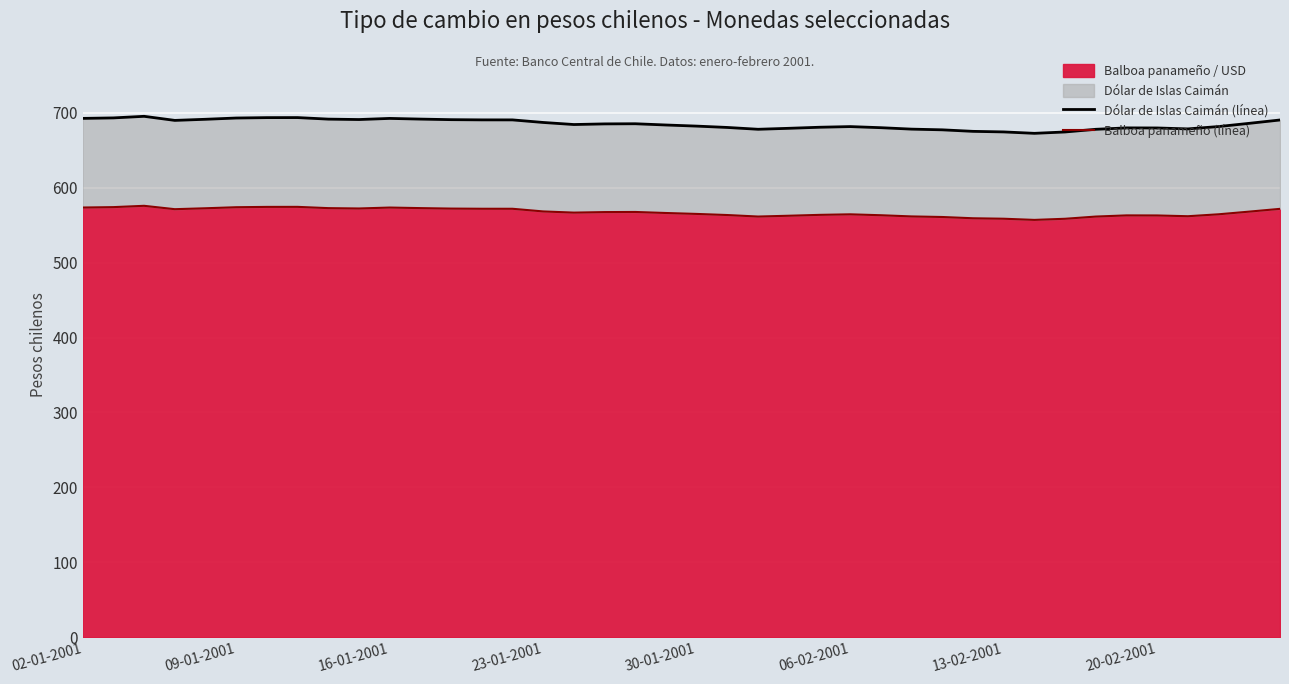

What is the sum of all Dólar de Islas Caimán (línea) values?

27401.1